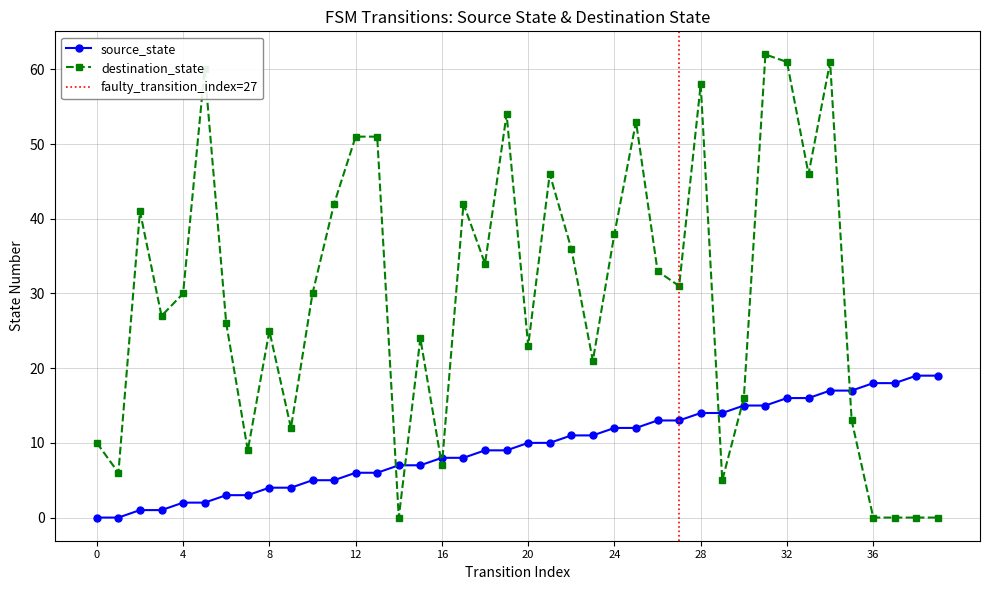

The source_state series shows 17 at 35. True or false?

True